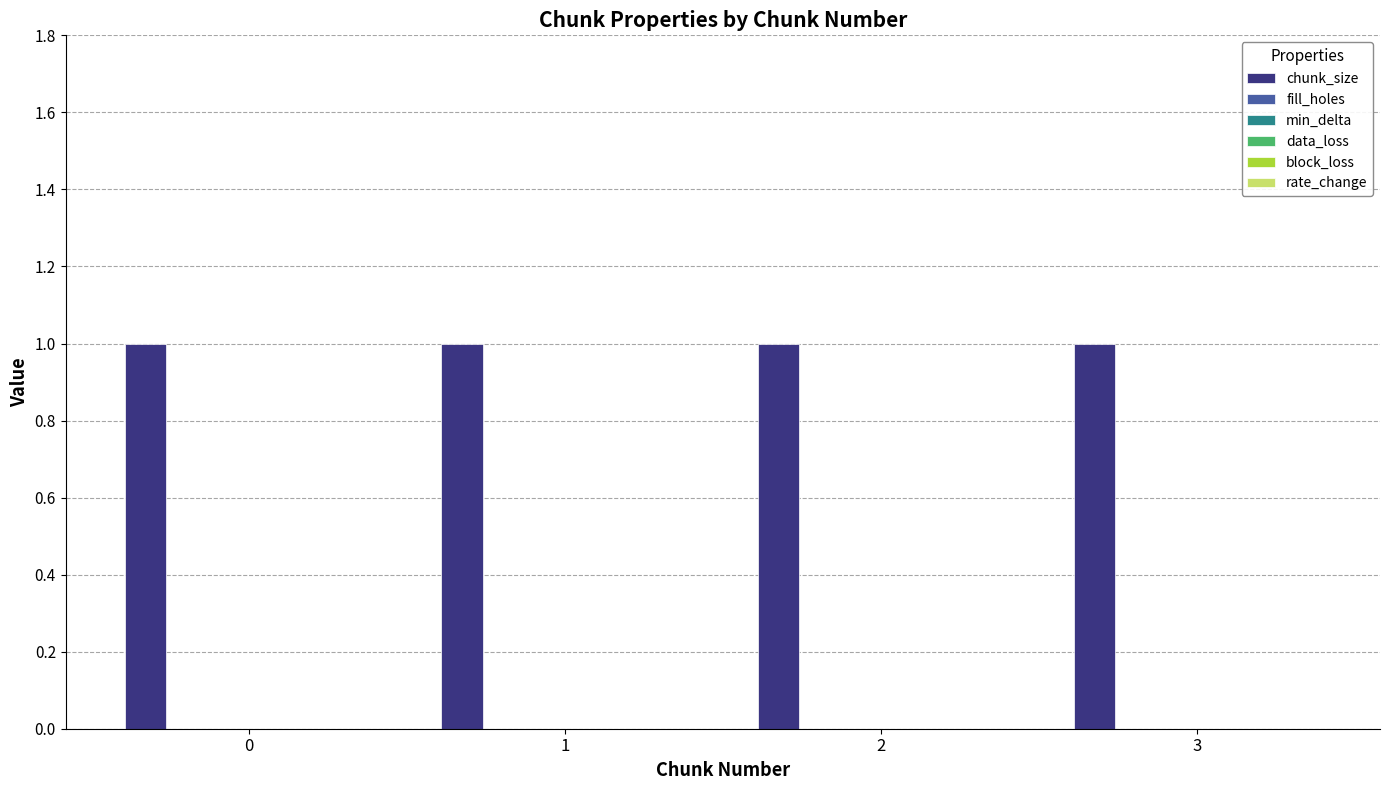

Which series has the largest range (max minus min)?

chunk_size